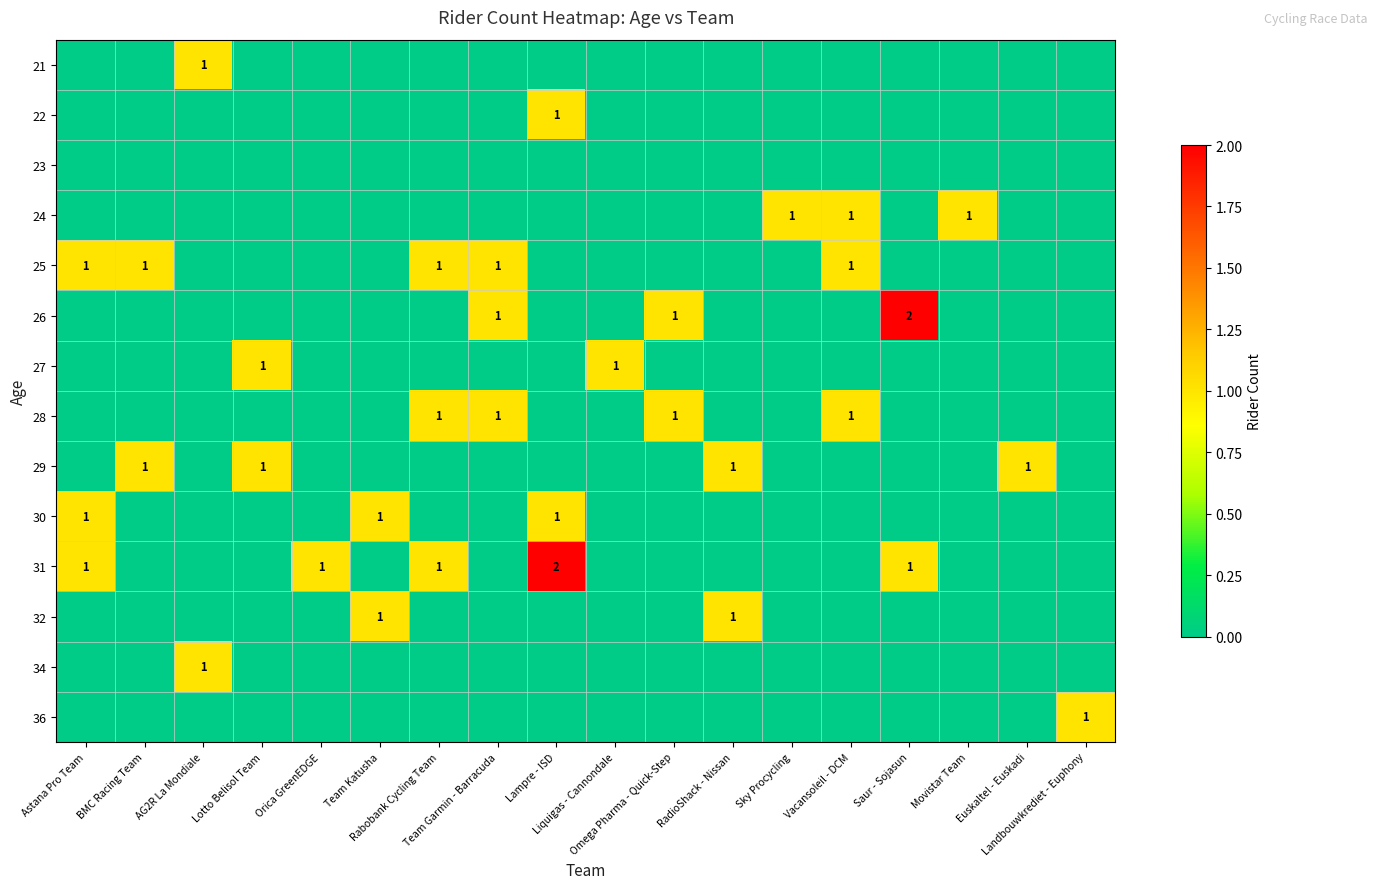

Which series changed the most between Lotto Belisol Team and Orica GreenEDGE?

27